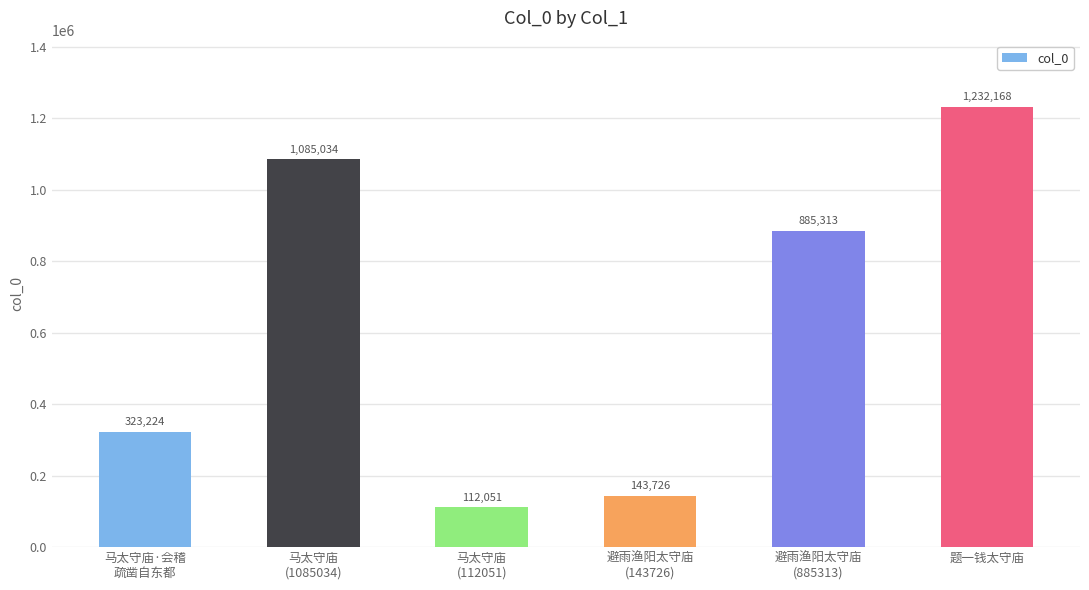

List the labels in order of value, largest first.

题一钱太守庙, 马太守庙
(1085034), 避雨渔阳太守庙
(885313), 马太守庙·会稽
疏凿自东都, 避雨渔阳太守庙
(143726), 马太守庙
(112051)